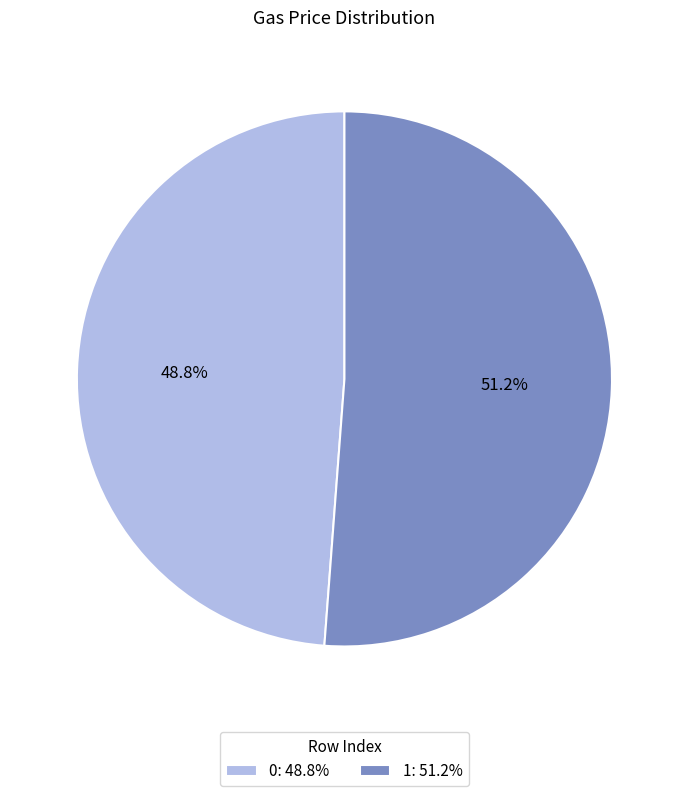

Which category accounts for the majority?

1